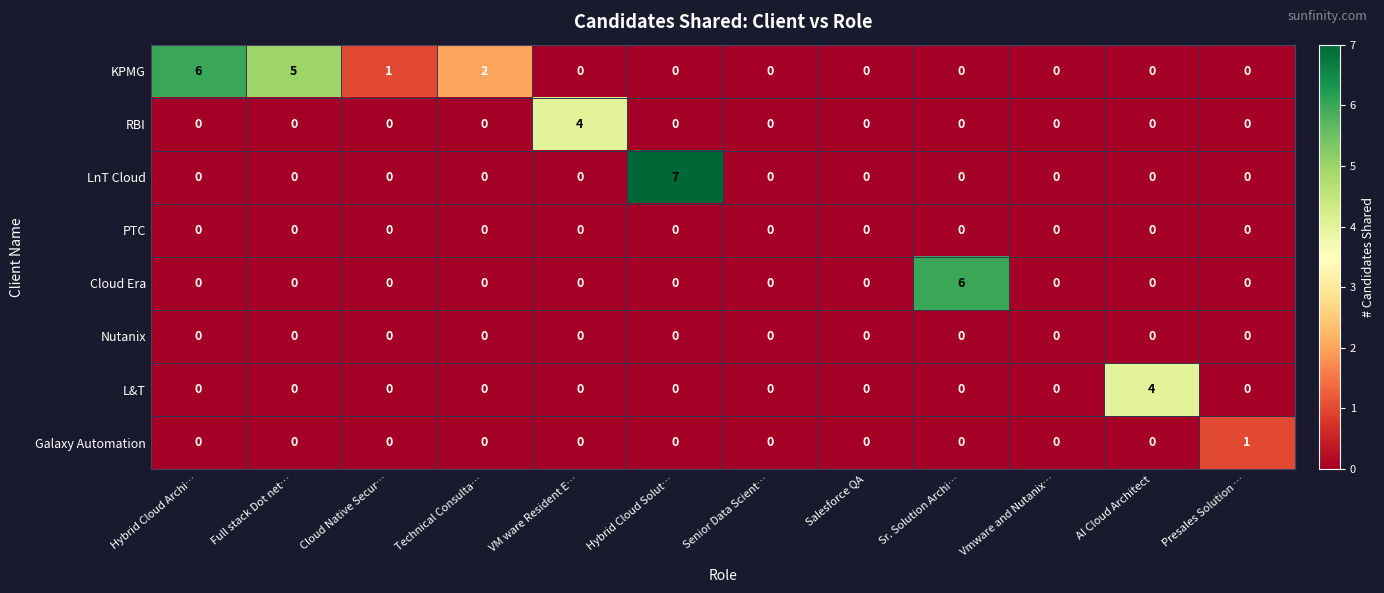

The RBI series shows 0 at Hybrid Cloud Solut…. True or false?

True